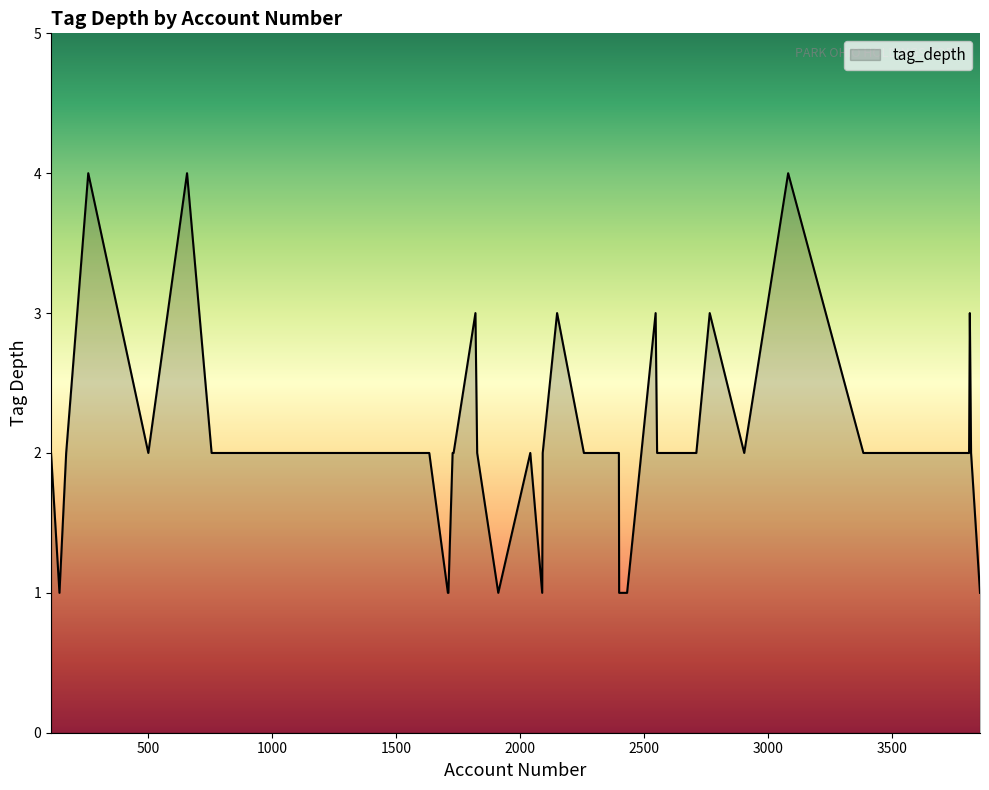

What is the difference between the maximum and minimum values?

3